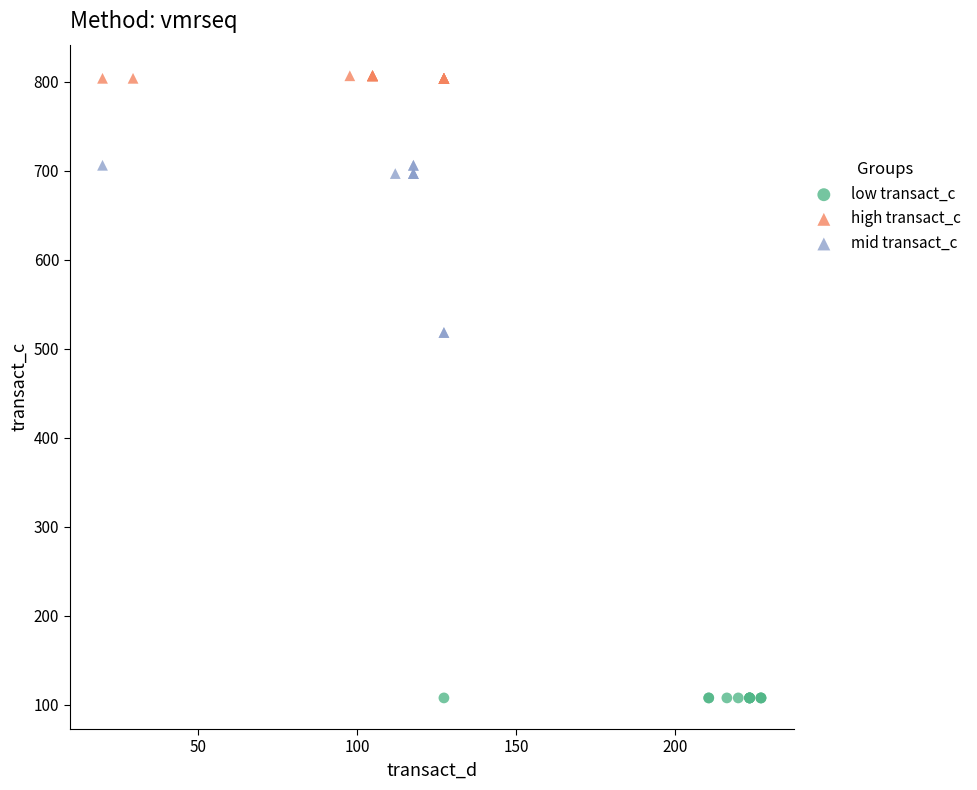

Which series reaches the minimum Y coordinate?

low transact_c